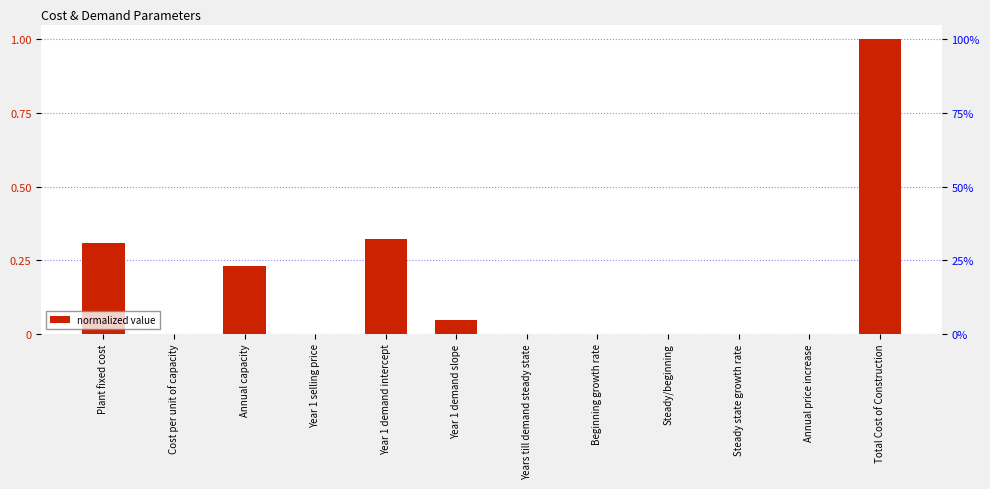

The value at Total Cost of Construction is 1.6. True or false?

False